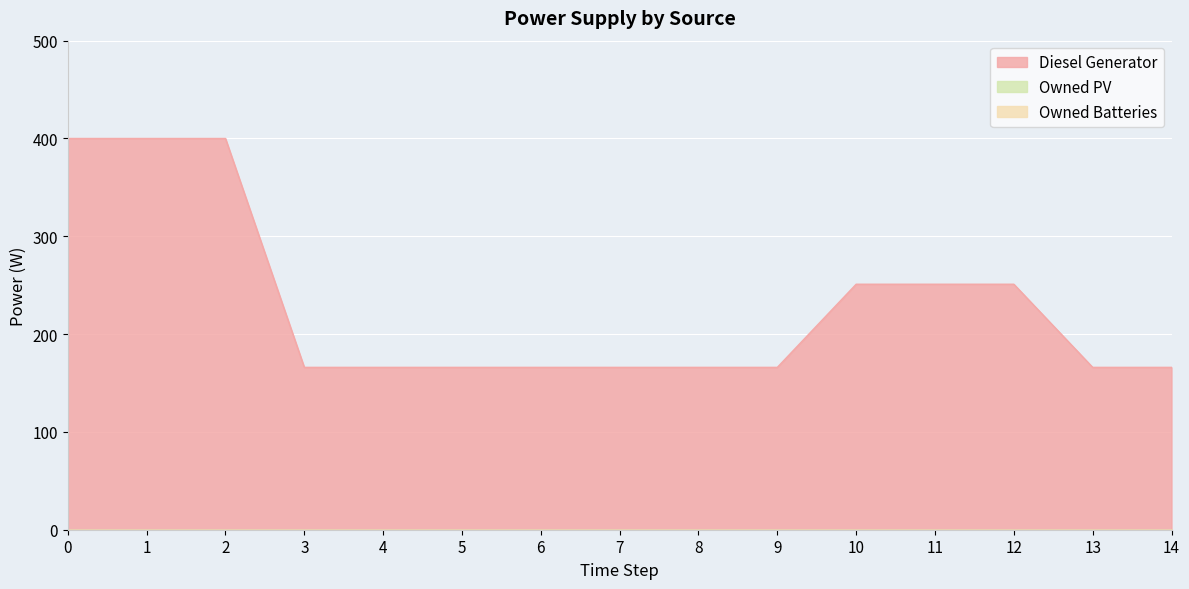

How many categories are shown in the chart?

15